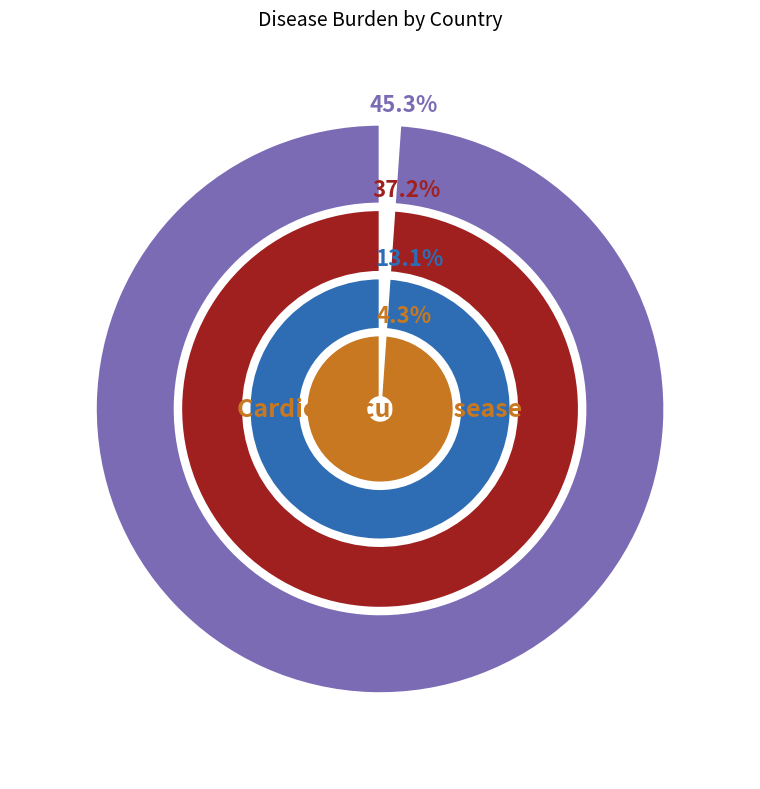

What is the total percentage of japan and INDIA?

39.5%